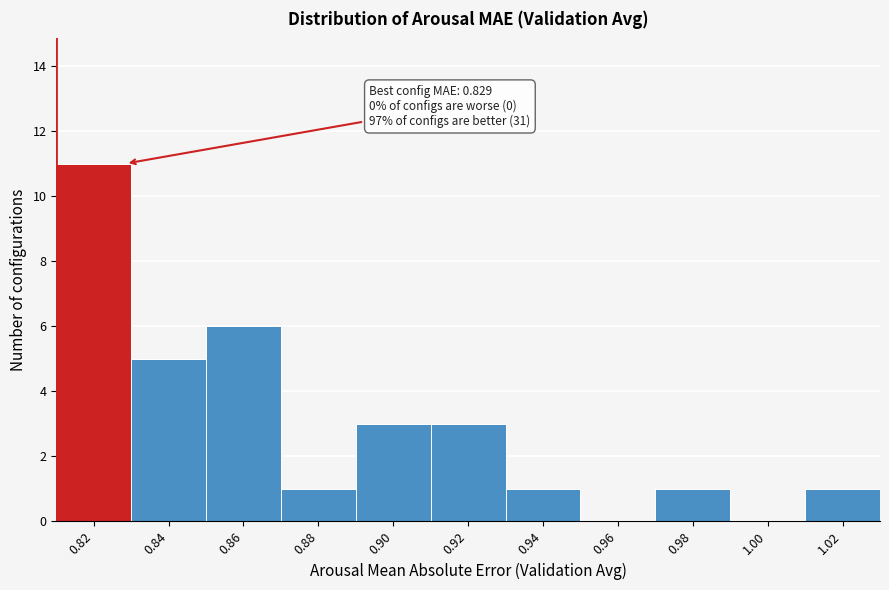

Reading right to left, extract all data points from this chart.

1.02=1	1.00=0	0.98=1	0.96=0	0.94=1	0.92=3	0.90=3	0.88=1	0.86=6	0.84=5	0.82=11